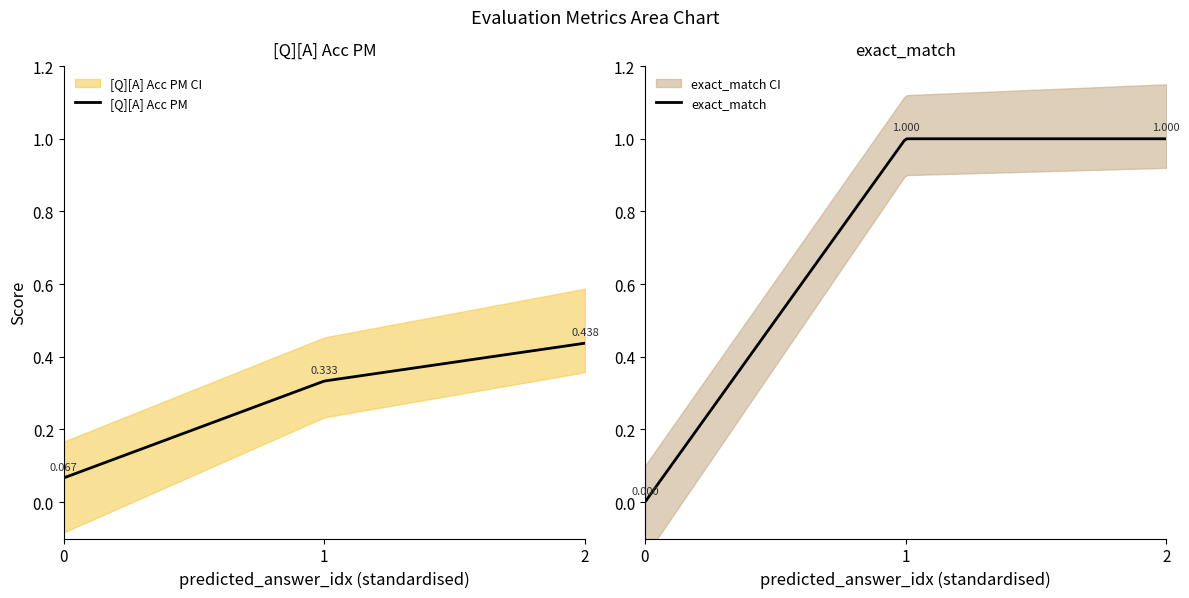

What is the difference between the second highest and minimum values in the exact_match series?

1.0